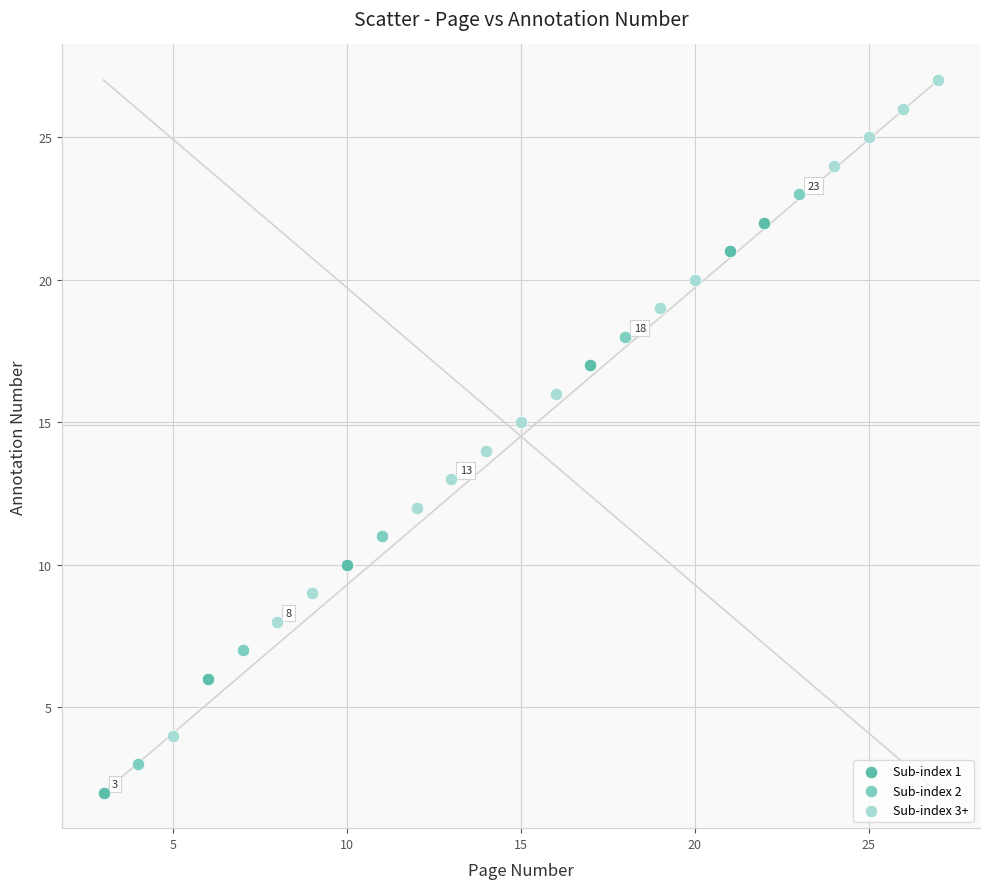

Which series has the largest Y range (max minus min)?

Sub-index 3+